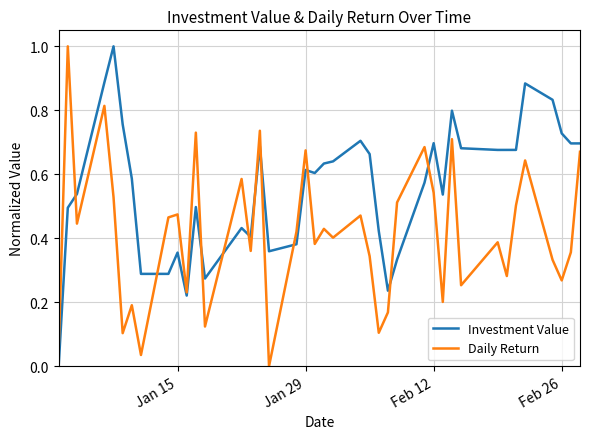

Which series has the largest total across all categories?

Investment Value